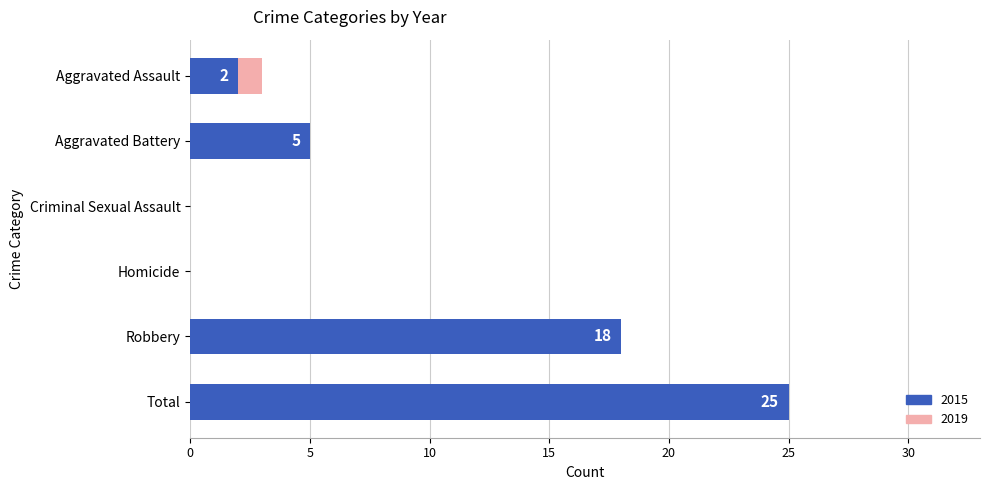

Reading left to right, extract all data points from this chart.

2015: Aggravated Assault=2	Aggravated Battery=5	Criminal Sexual Assault=0	Homicide=0	Robbery=18	Total=25
2019: Aggravated Assault=3	Aggravated Battery=4	Criminal Sexual Assault=0	Homicide=0	Robbery=9	Total=16